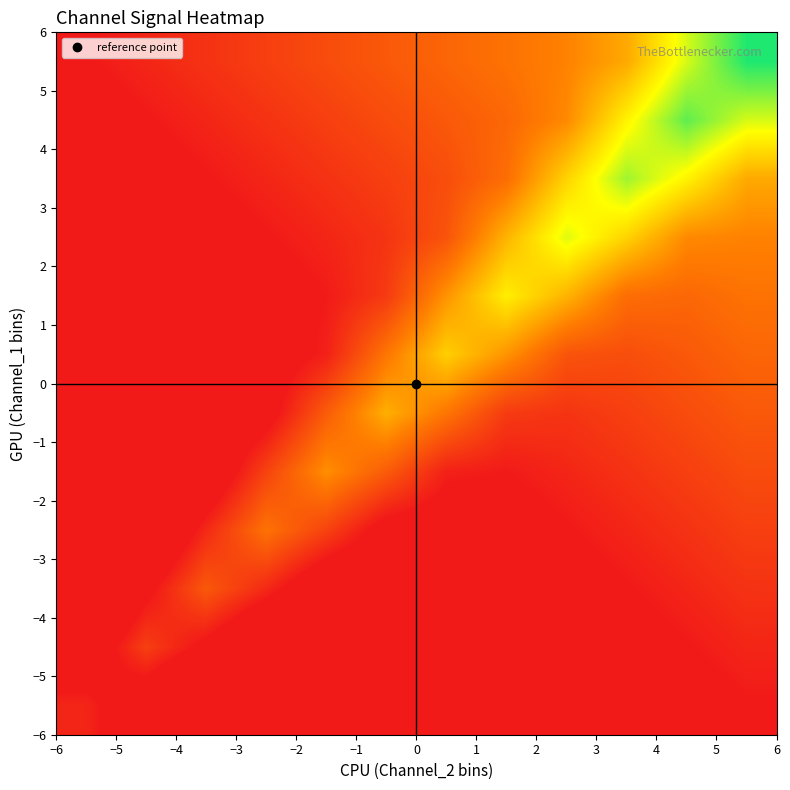

Count the number of categories in the chart.

12